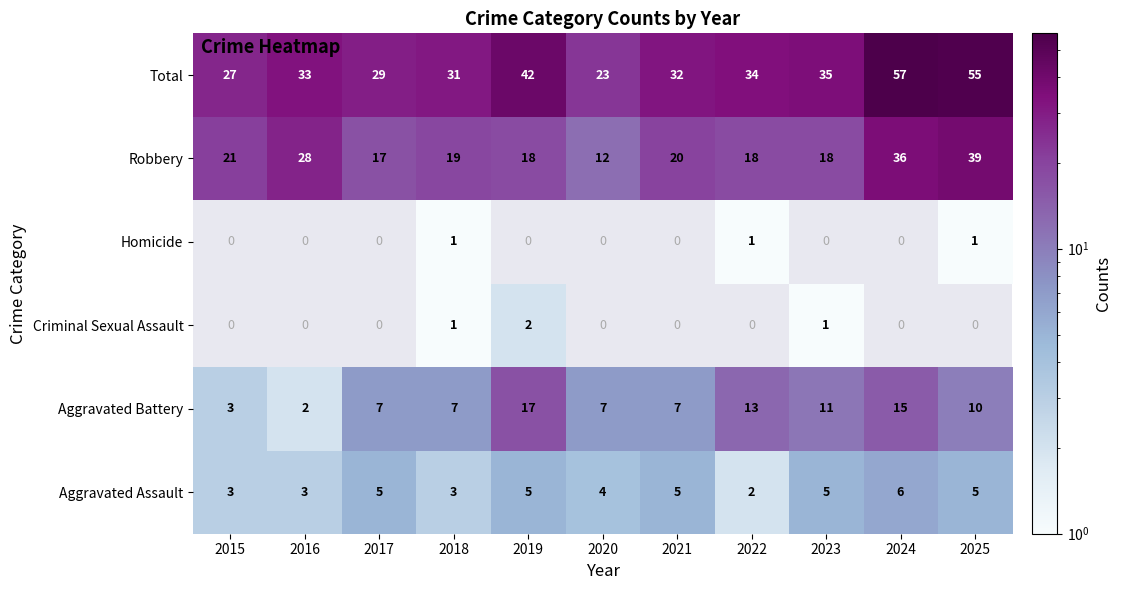

Which series has the largest total across all categories?

Total